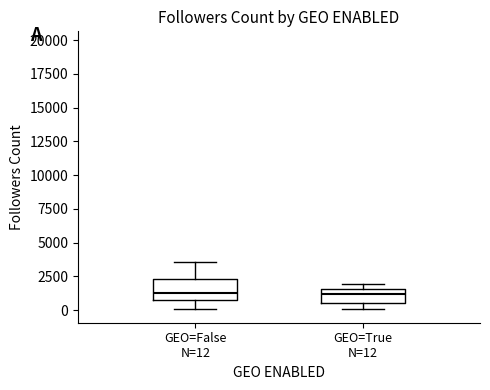

Where does the median line of the box for GEO=False N=12 sit on the y-axis? The values are not printed on the chart, so give them approximately, as read against the axis.

1000